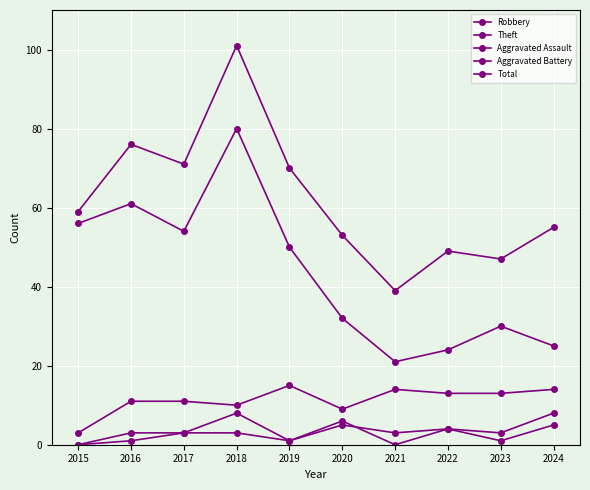

Count the number of data series in this chart.

5